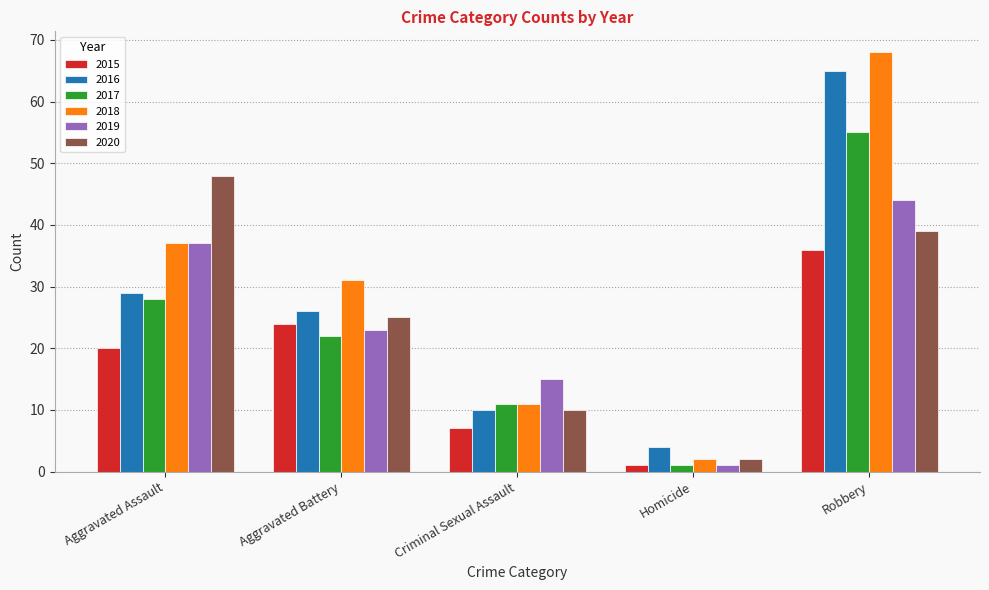

What is the minimum value for 2019?

1